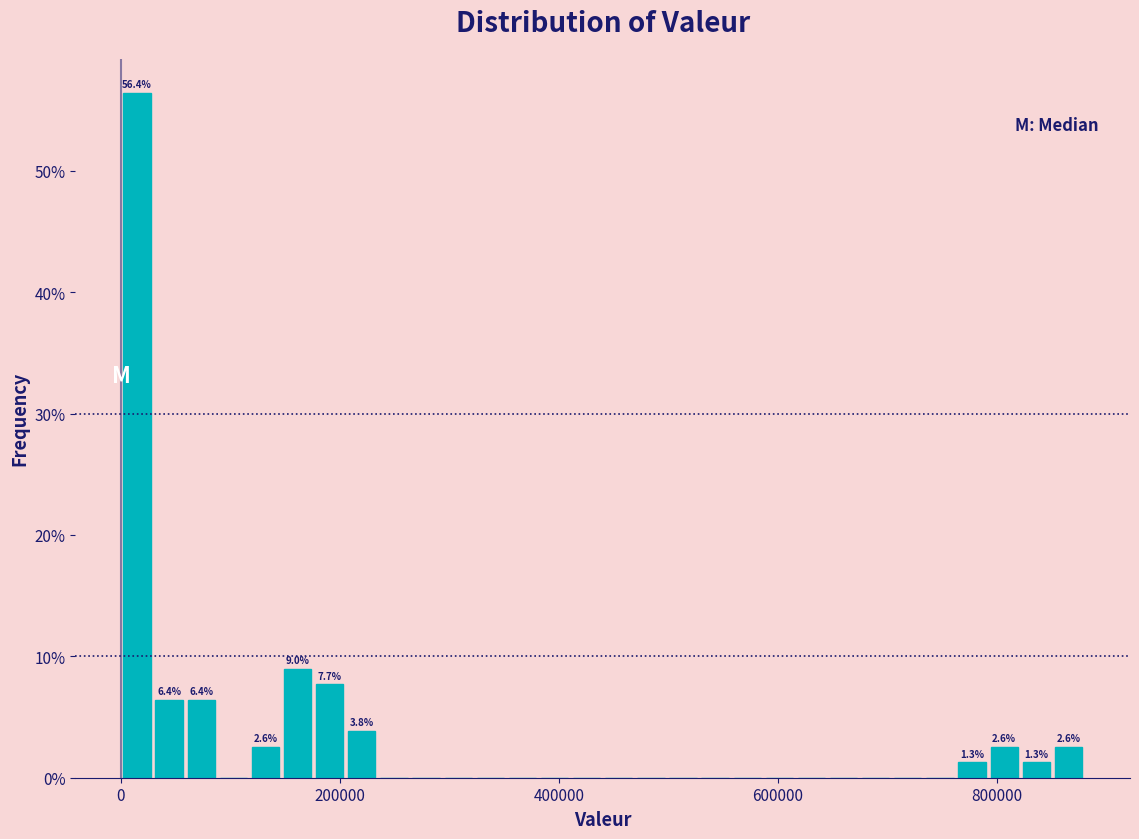

Read against the x-axis, roughly where is the centre of the tallest bar?

20000